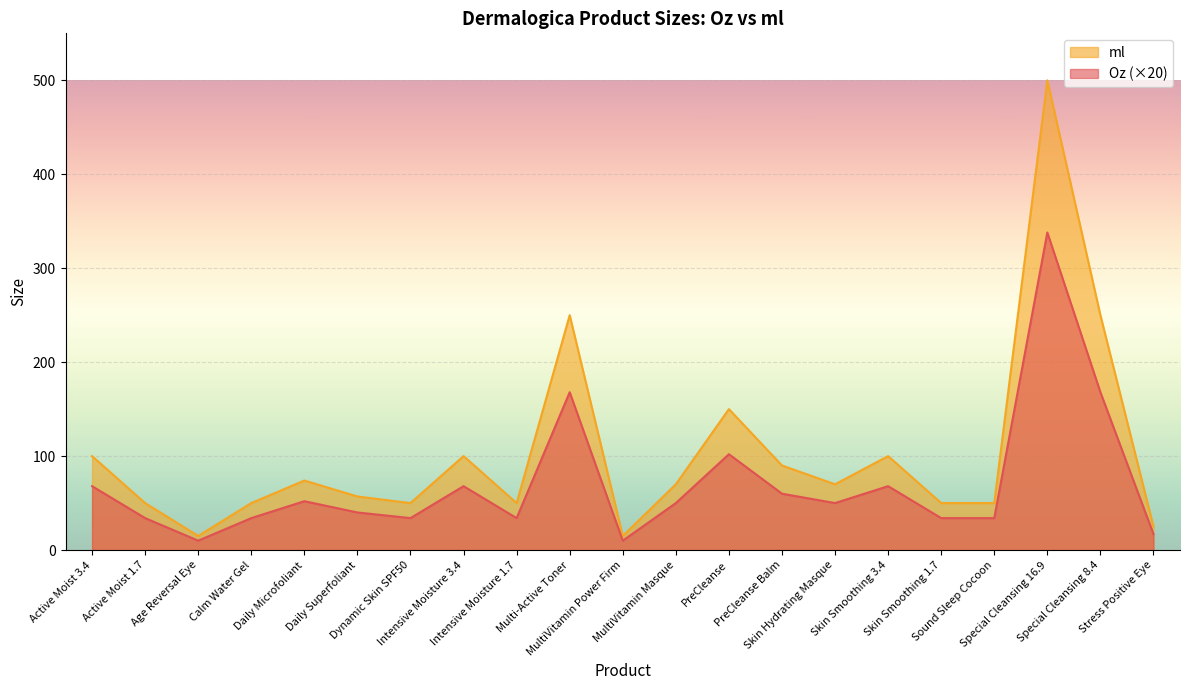

At which label is Oz closest to 174?

Multi-Active Toner